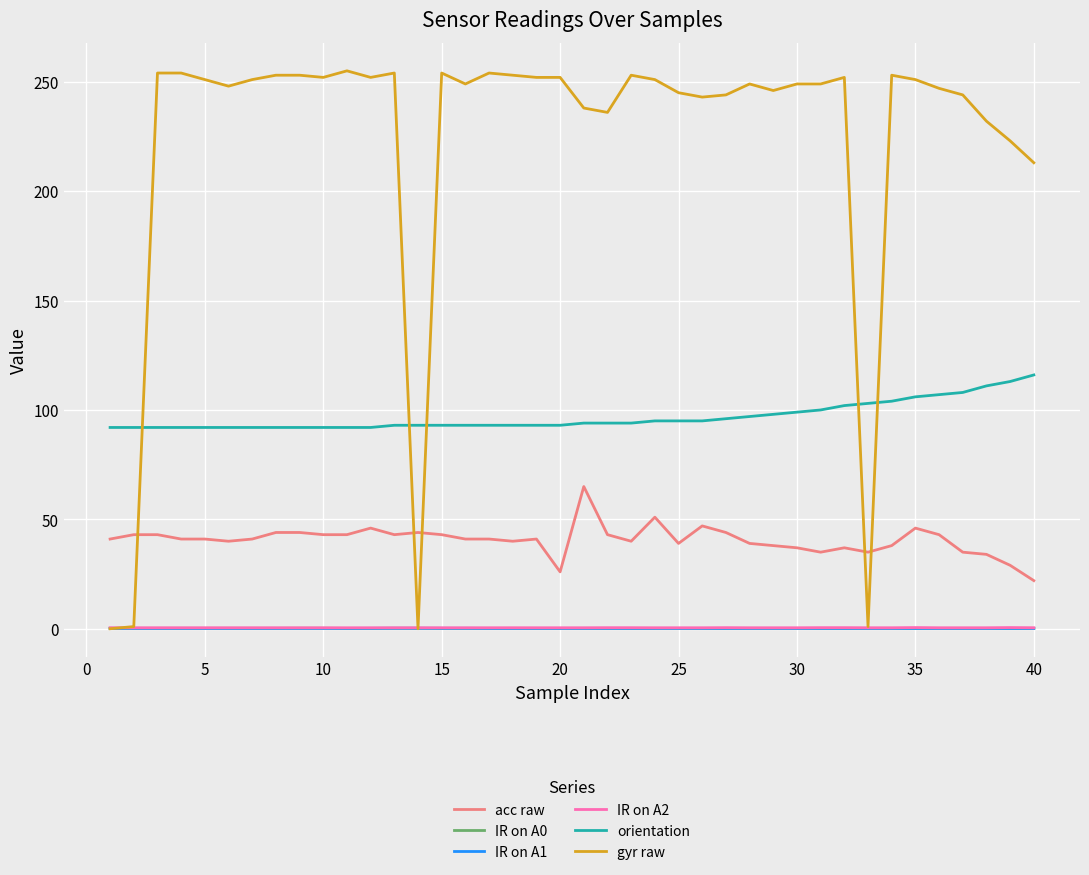

Which series has the widest spread of values?

gyr raw